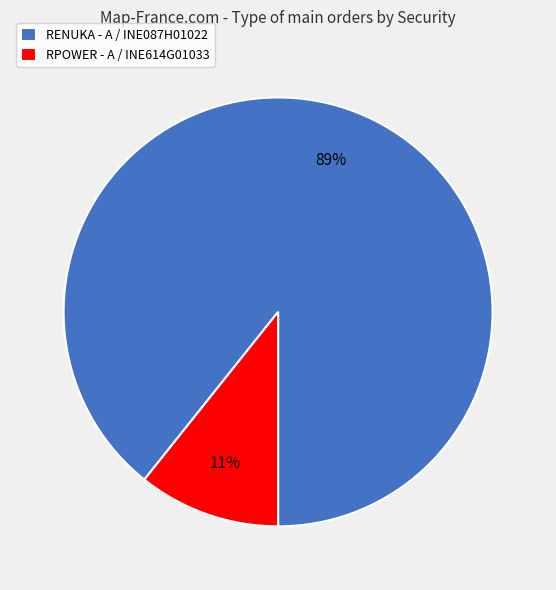

Is the sum of RPOWER - A / INE614G01033 and RENUKA - A / INE087H01022 greater than half?

Yes